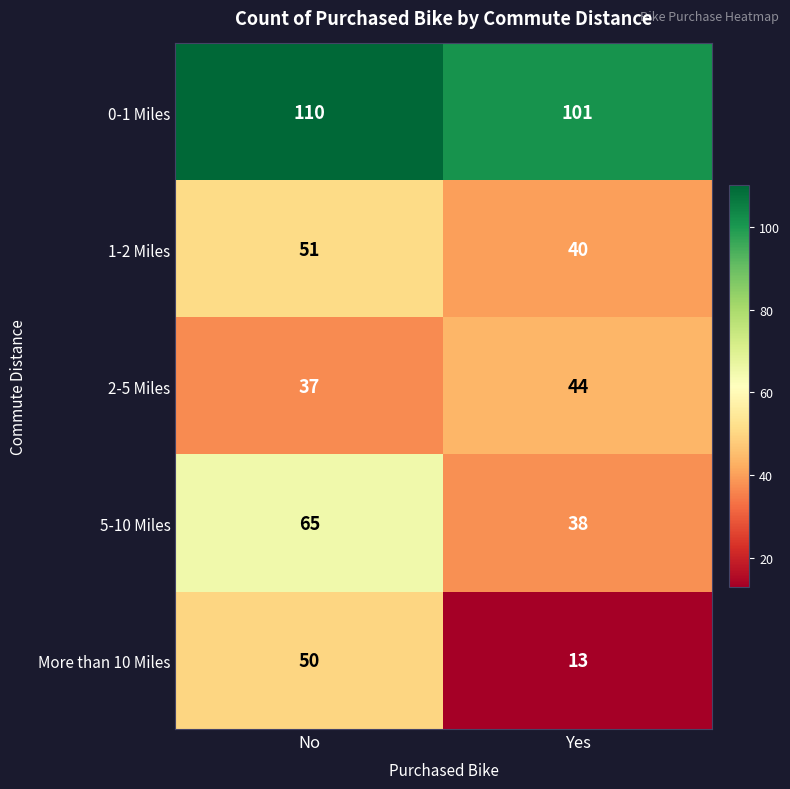

The 5-10 Miles series shows 38 at Yes. True or false?

True